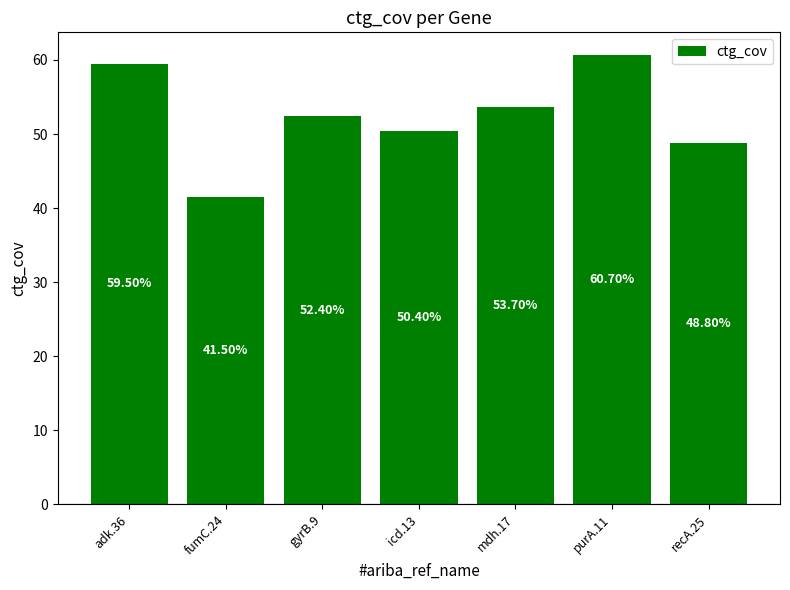

Between adk.36 and mdh.17, which is larger?

adk.36